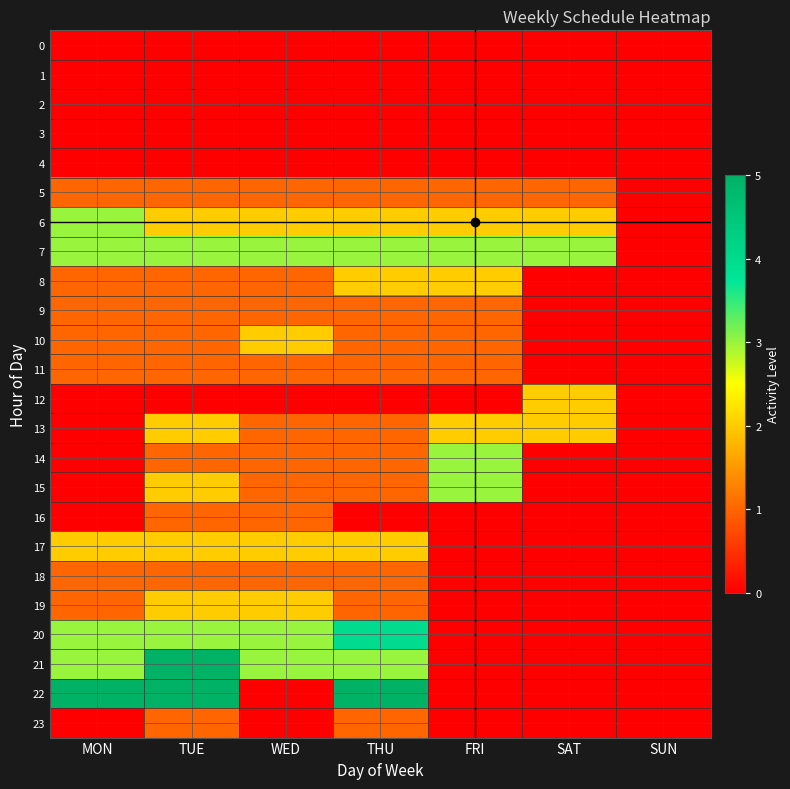

How many categories are shown in the chart?

7